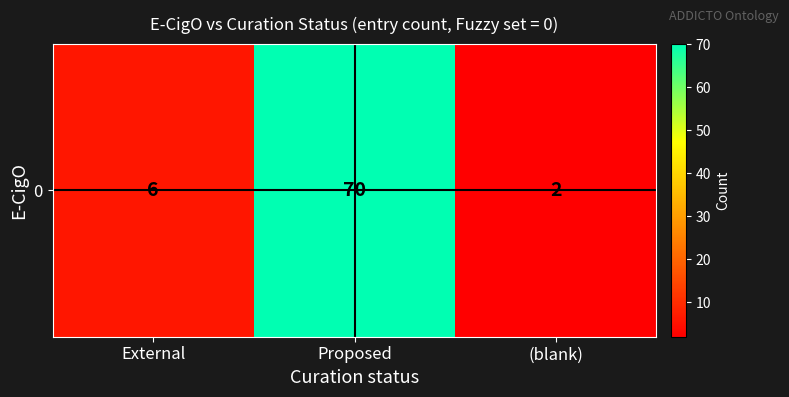

Rank the categories by value from highest to lowest.

Proposed, External, (blank)